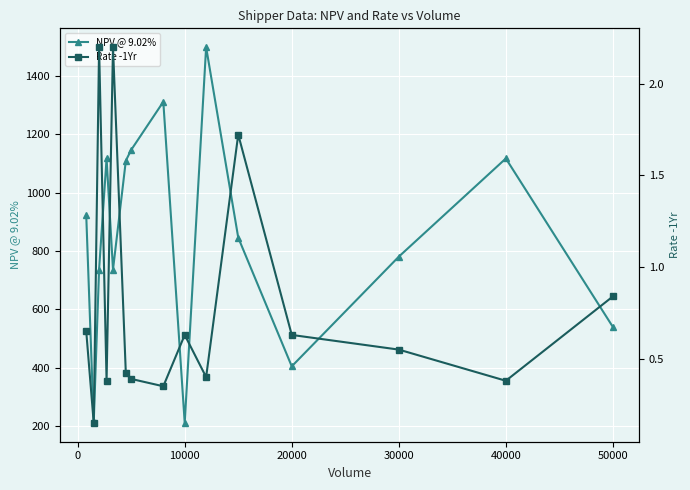

True or false: Rate -1Yr and NPV @ 9.02% cross at least once.

False